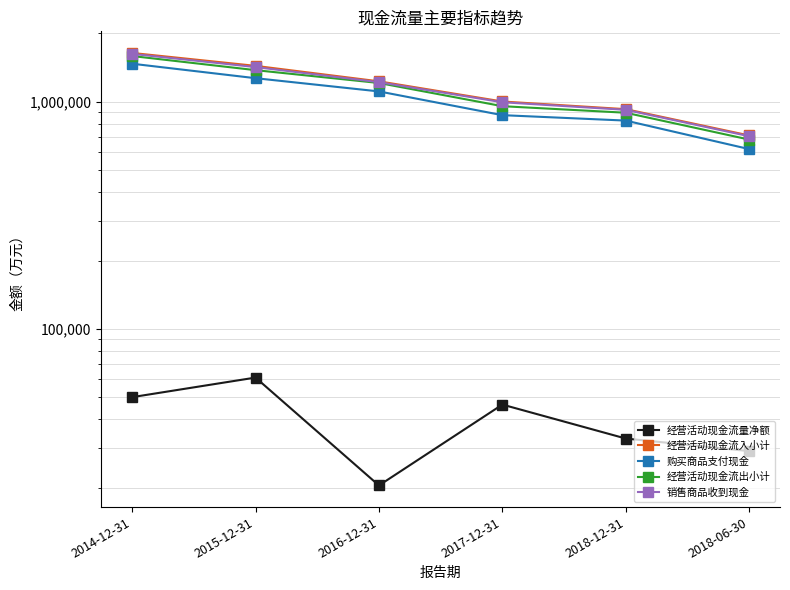

At which label is 经营活动现金流入小计 closest to 1174614?

2016-12-31